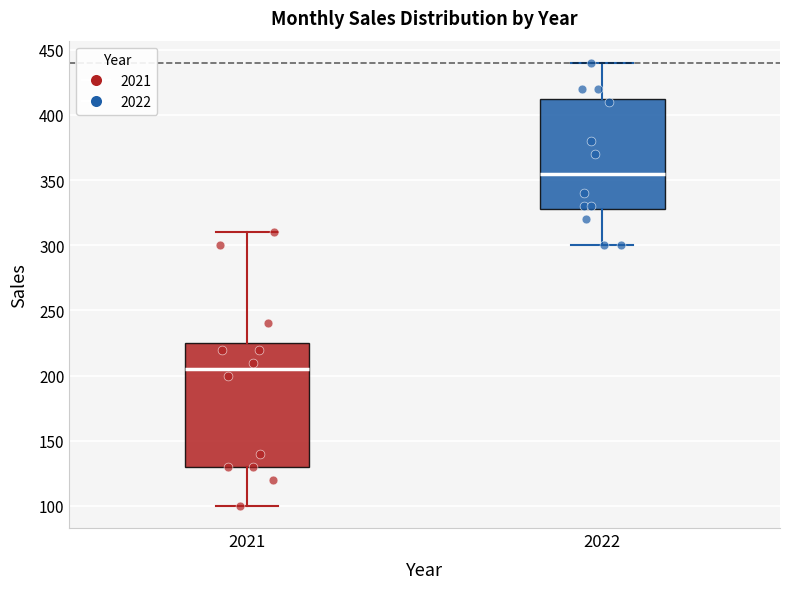

Which box is the tallest, from its lower edge to its upper edge?

2021